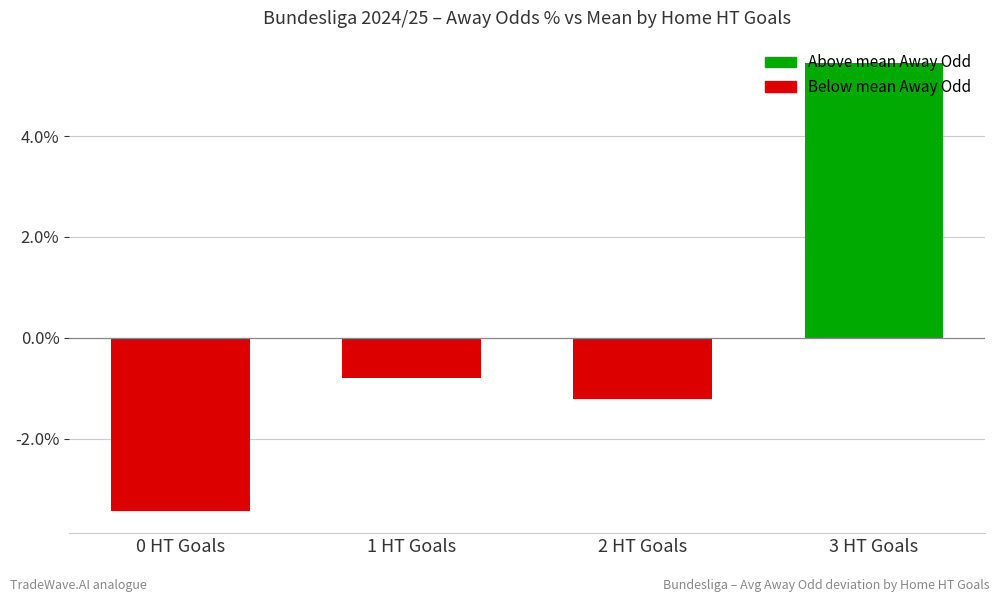

What is the label of the 4th bar from the right?

0 HT Goals